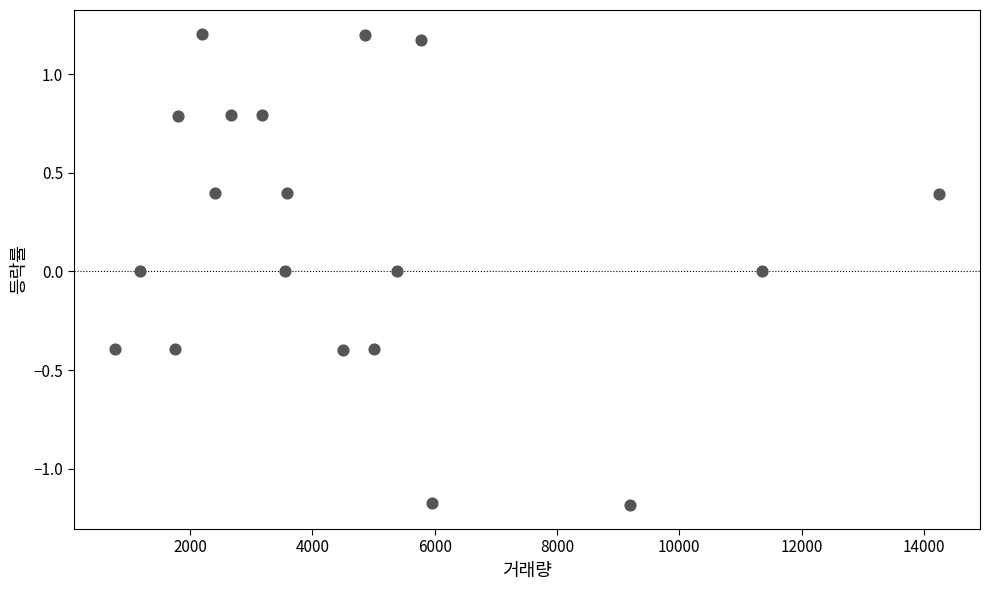

What is the range of X values (max minus min)?

13467.0